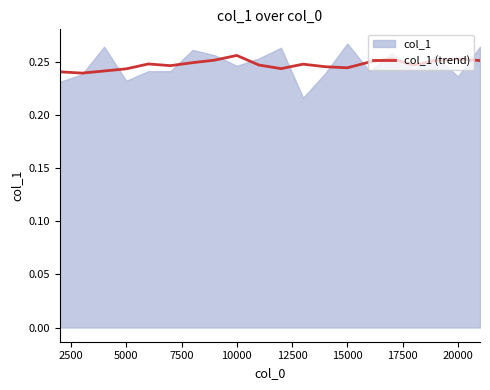

Count the number of categories in the chart.

20